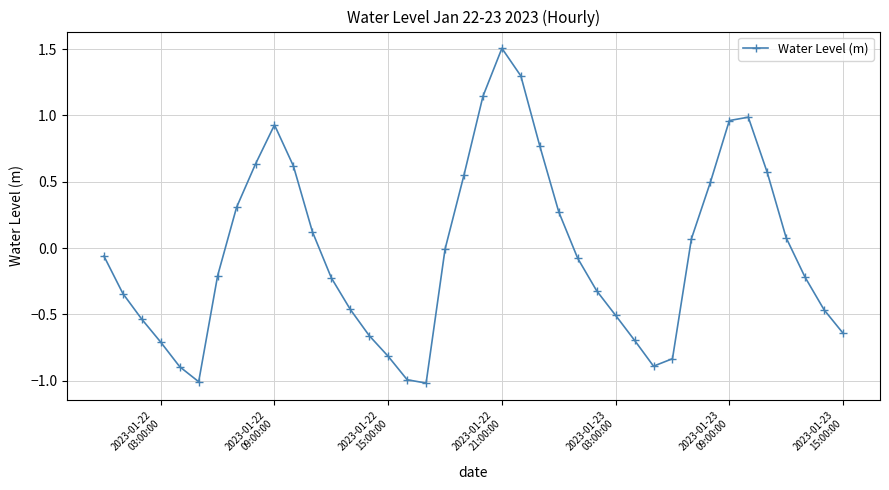

What is the greatest value displayed?

1.5